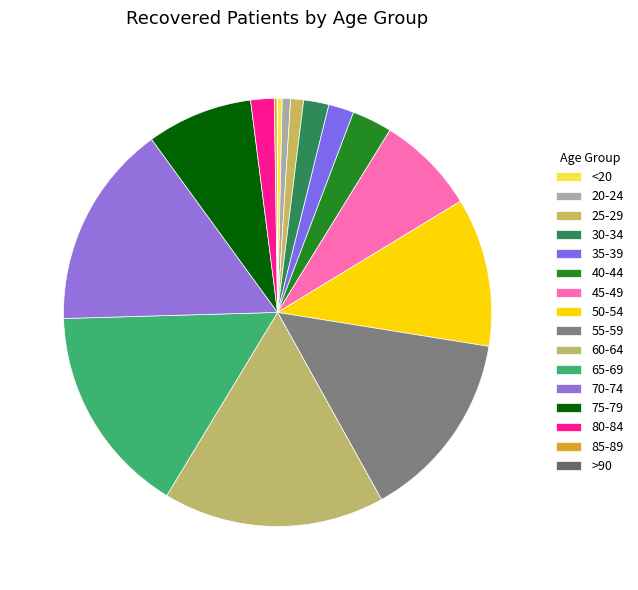

What is the smallest slice in the pie chart?

>90